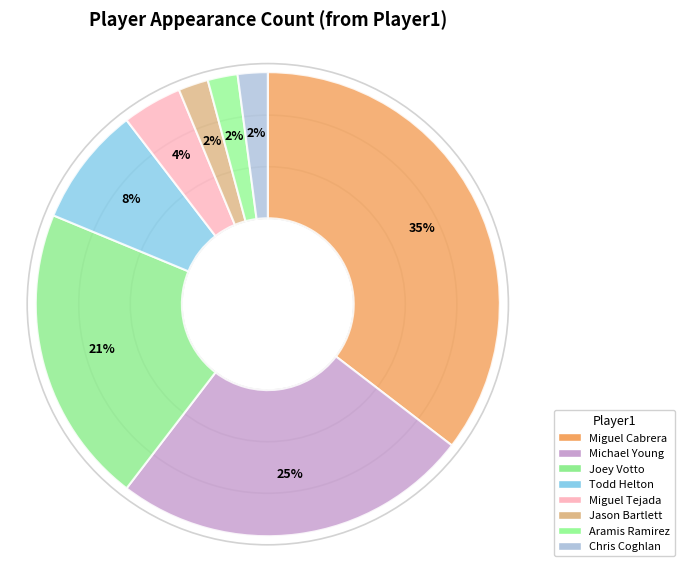

How many segments does this pie chart have?

8